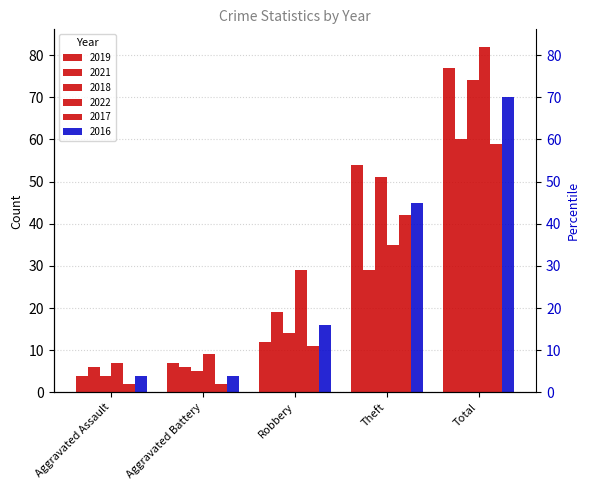

Reading left to right, what are all the values shown in this chart?

2019: 4	7	12	54	77
2021: 6	6	19	29	60
2018: 4	5	14	51	74
2022: 7	9	29	35	82
2017: 2	2	11	42	59
2016: 4	4	16	45	70